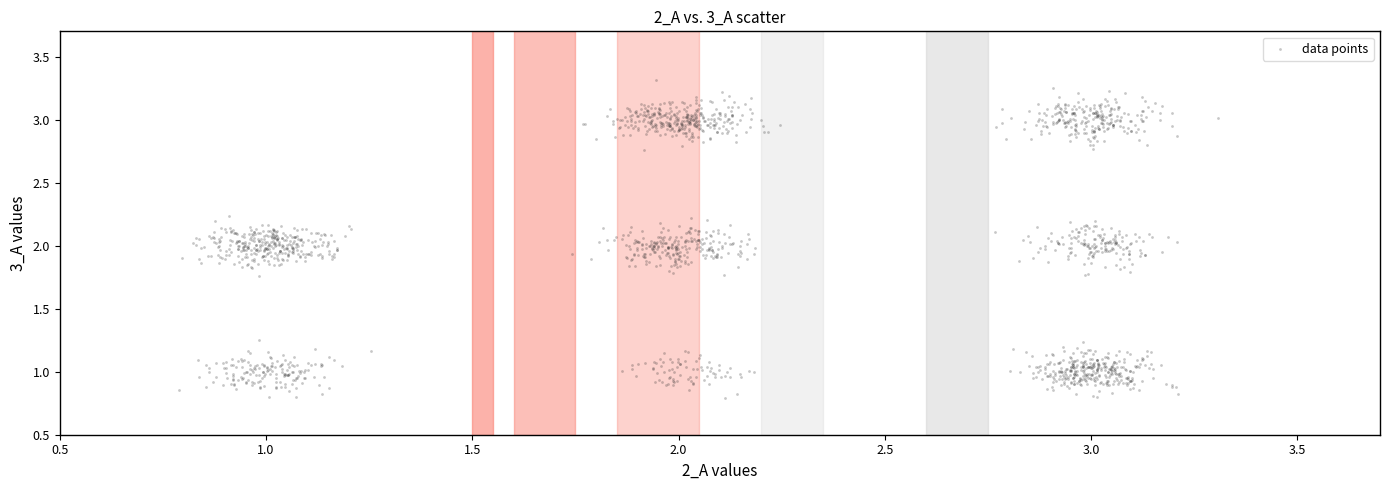

What is the range of X values (max minus min)?

2.5